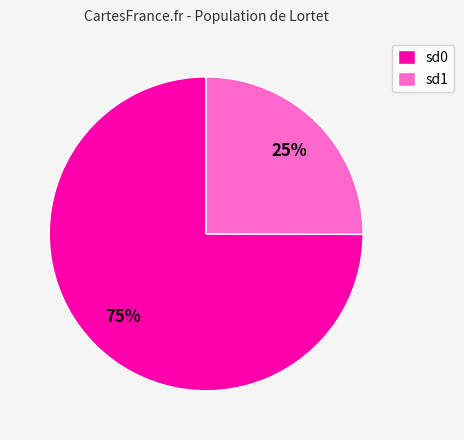

Between sd1 and sd0, which is larger?

sd0